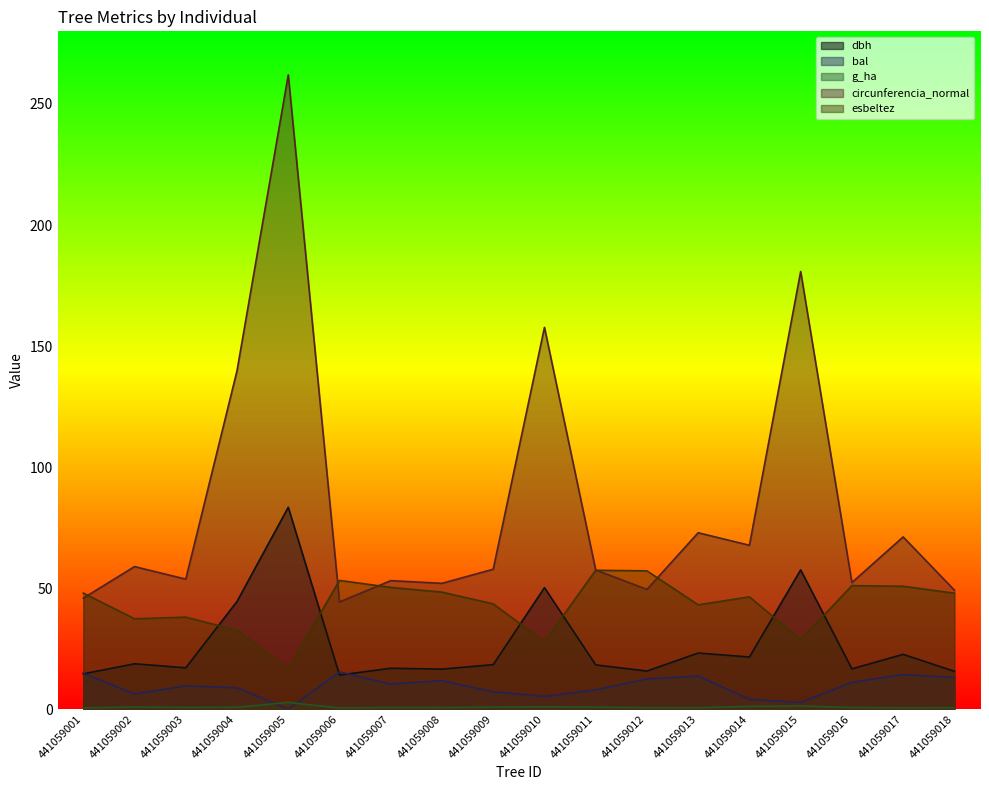

Is it true that dbh equals 7.1 at 441059001?

False